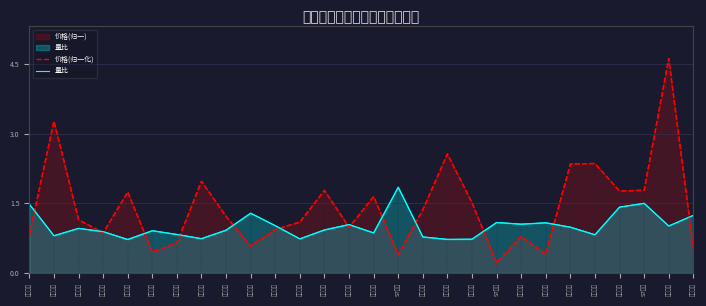

Which series changed the most between 胜利股份 and 洪通燃气?

价格(归一化)